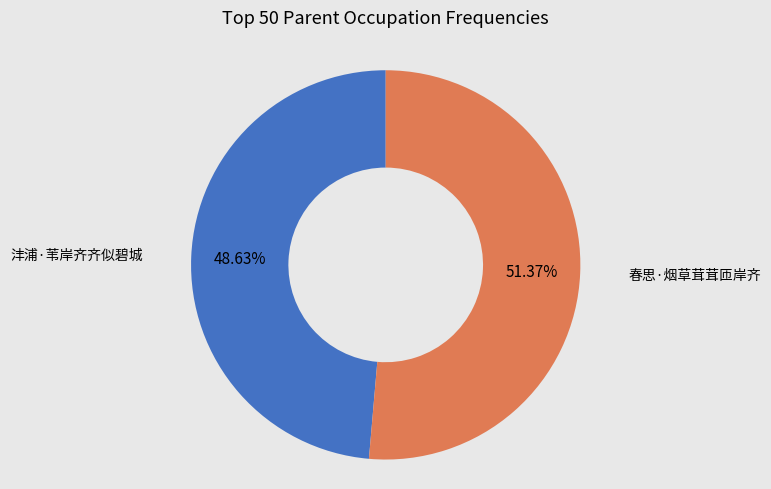

Does any single category account for the majority?

Yes